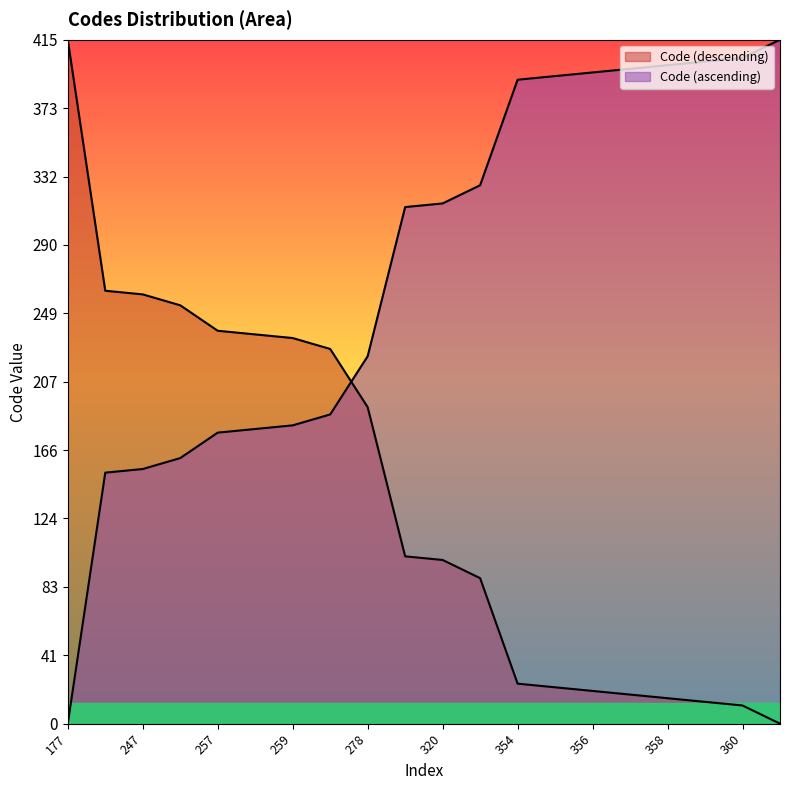

List the labels in order of value, largest first.

177, 246, 247, 250, 257, 258, 259, 262, 278, 319, 320, 325, 354, 355, 356, 357, 358, 359, 360, 365